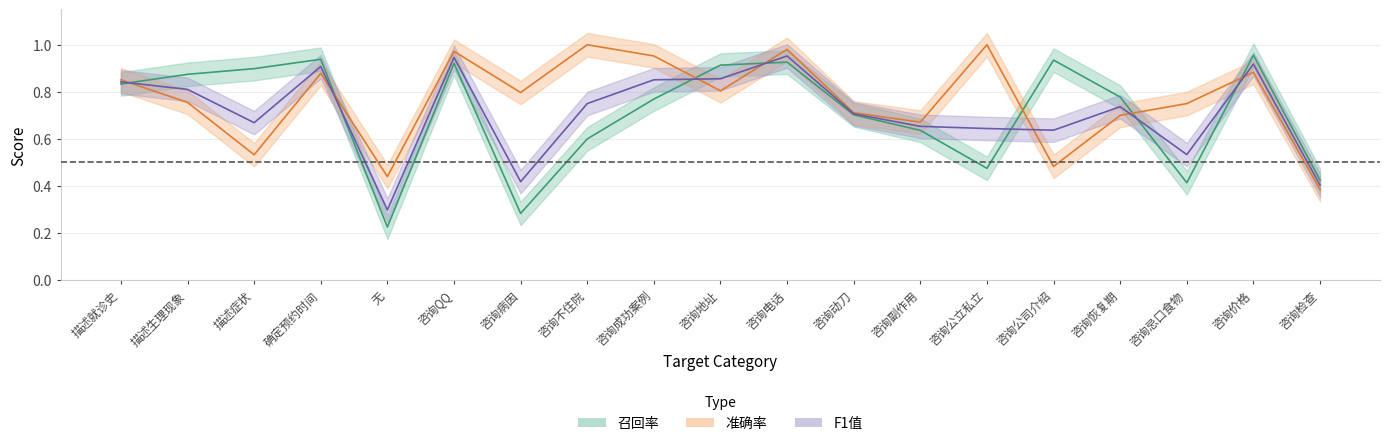

What is the total value across all series at 咨询病因?

1.5